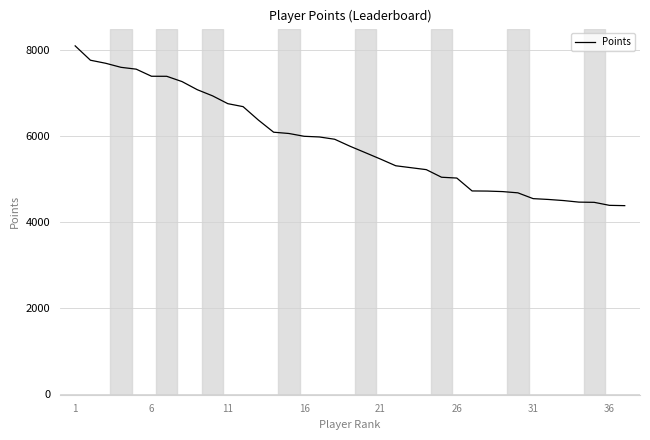

What is the maximum value shown in the chart?

8098